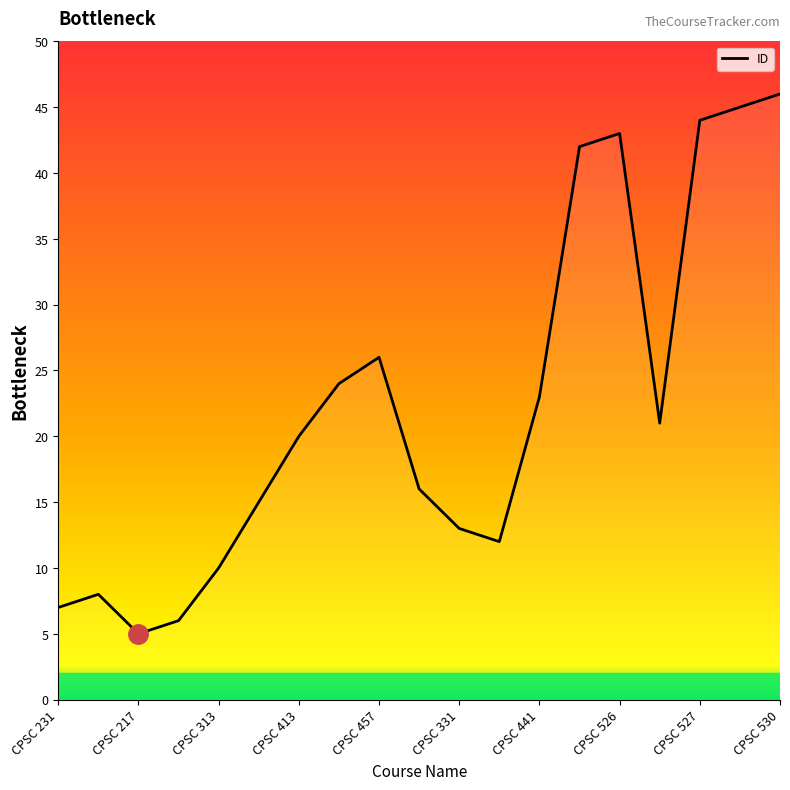

What is the maximum value shown in the chart?

46